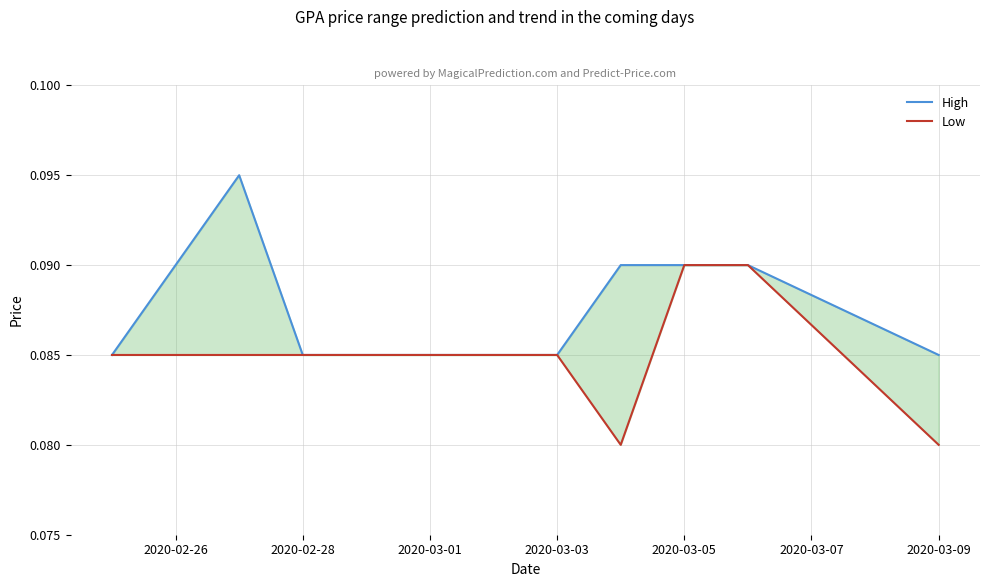

Reading left to right, what are all the values shown in this chart?

High: 0.1	0.1	0.1	0.1	0.1	0.1	0.1	0.1	0.1	0.1
Low: 0.1	0.1	0.1	0.1	0.1	0.1	0.1	0.1	0.1	0.1